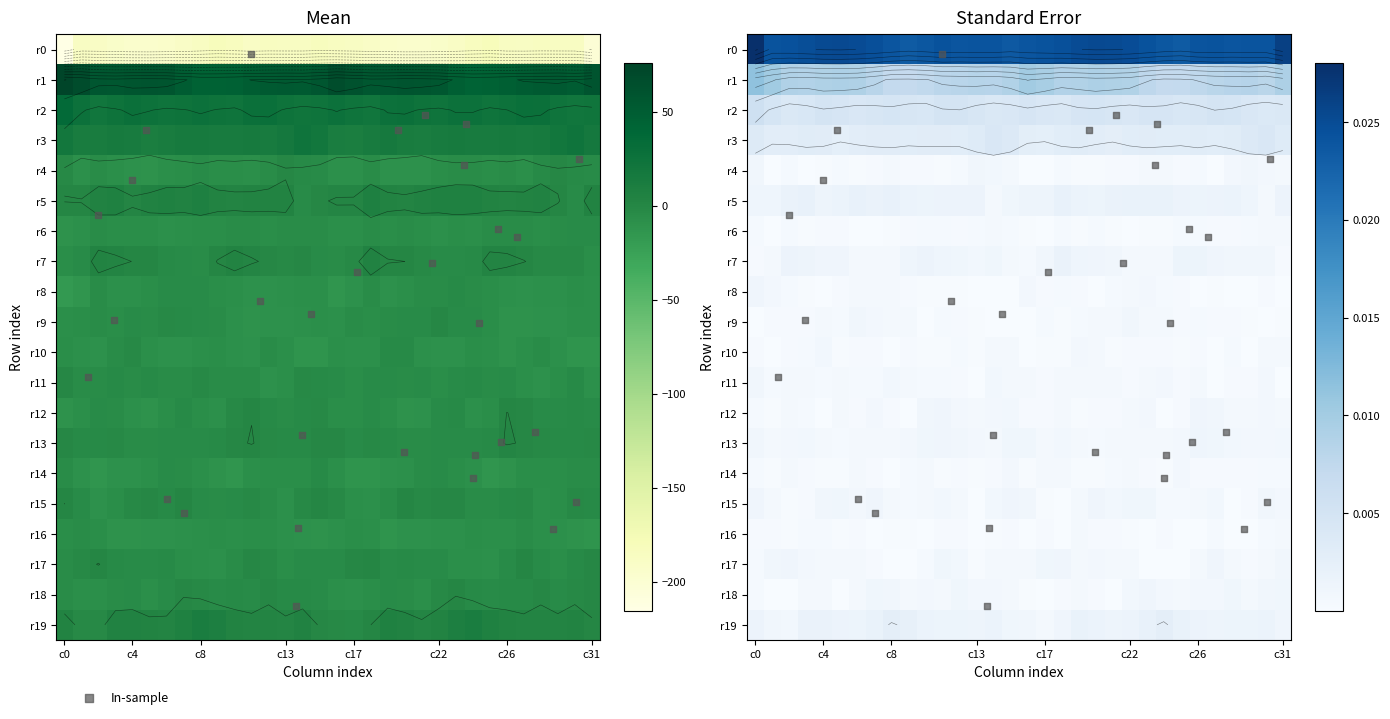

Which category has the highest value across all series?

c0